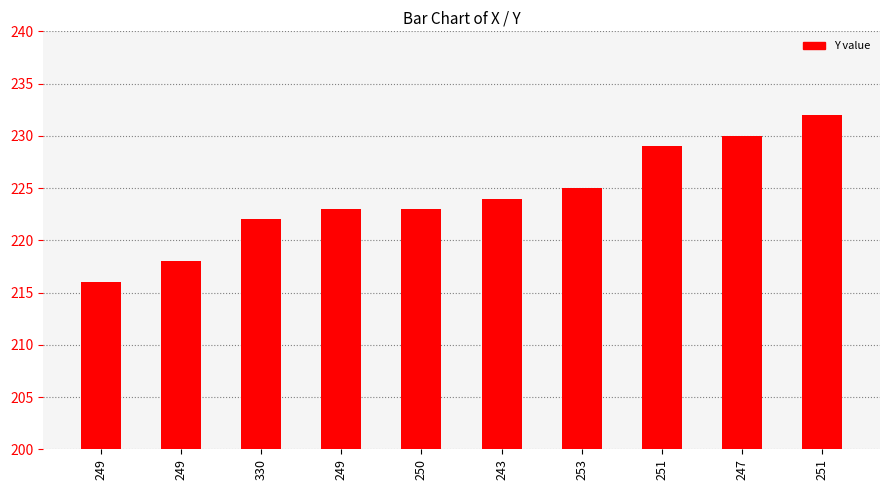

The chart shows a value of 345 at 251. True or false?

False